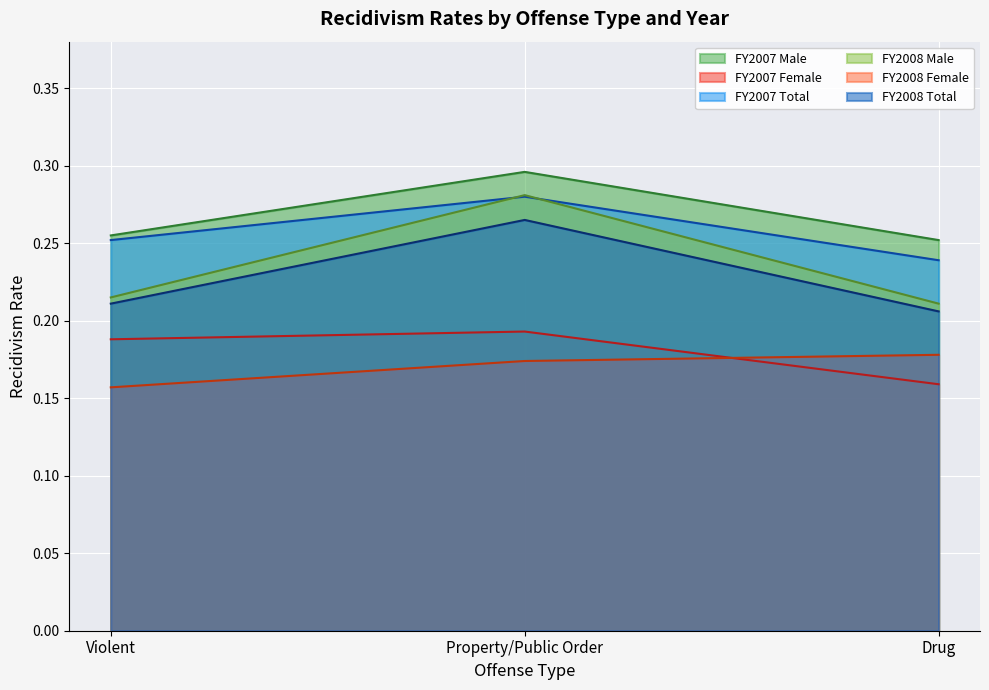

What position from the right is Property/Public Order?

2